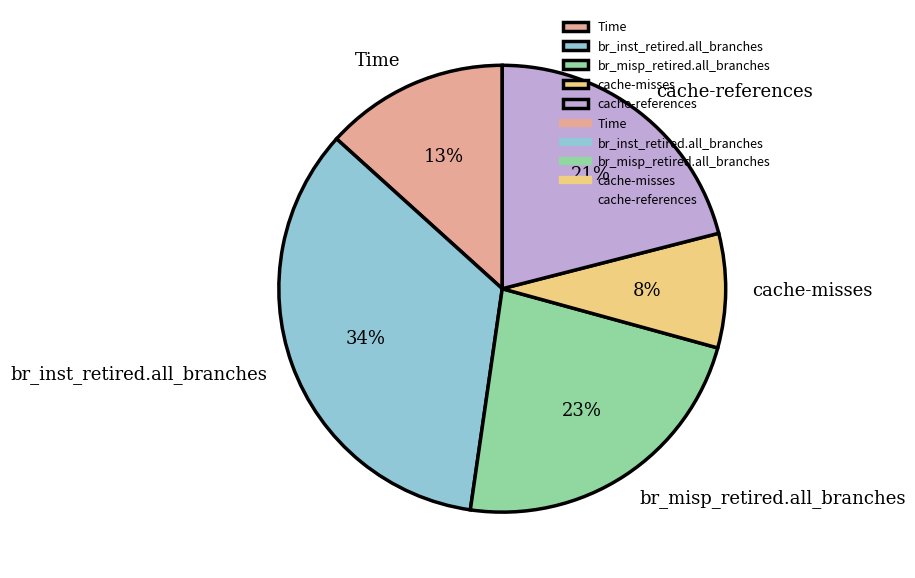

Which category has the biggest portion of the pie?

br_inst_retired.all_branches